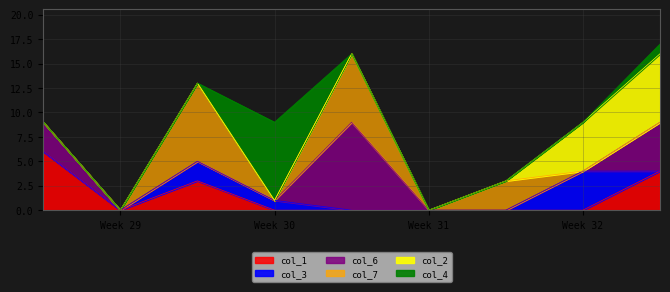

True or false: col_7 and col_1 intersect in this chart.

False